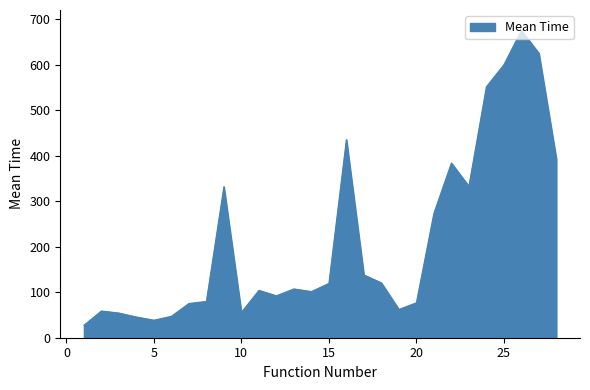

What is the smallest value displayed?

27.4